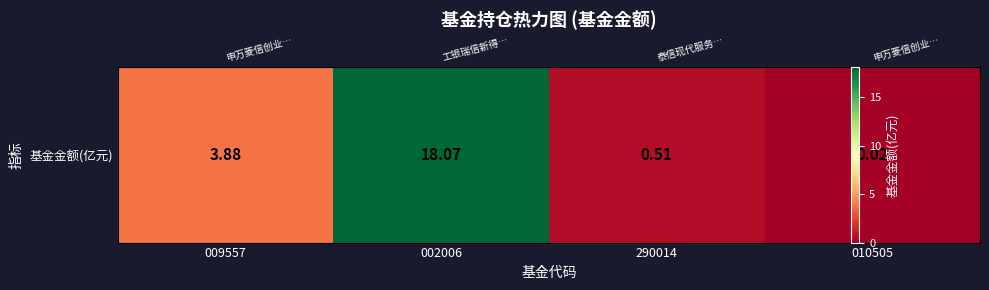

At which category does the chart reach its minimum across all series?

010505